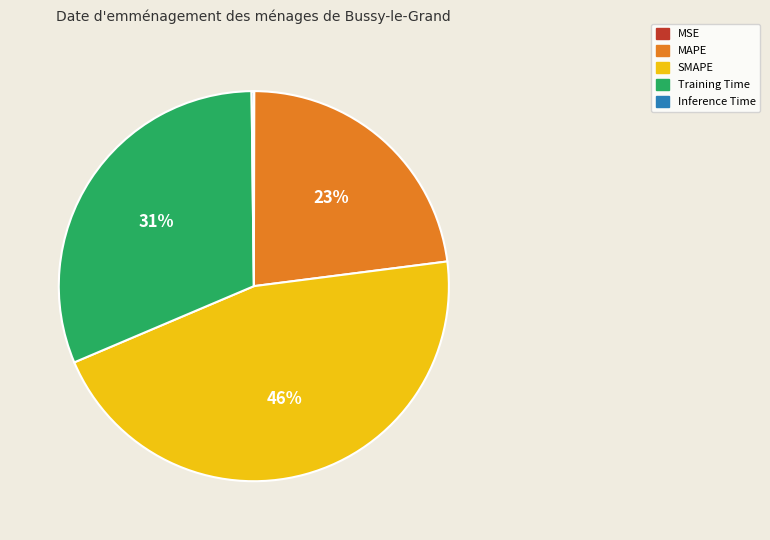

To the nearest percent, what portion does Training Time represent?

31%